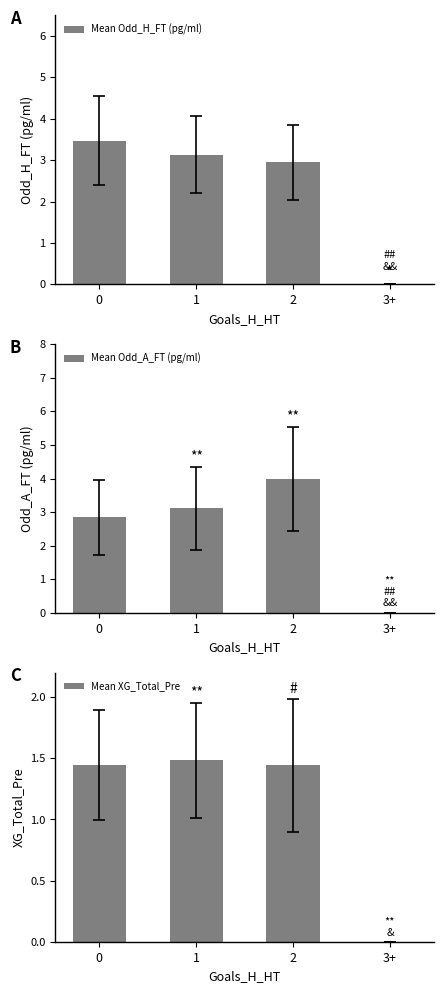

What is the difference between the second highest and minimum values in the Mean Odd_A_FT (pg/ml) series?

3.1